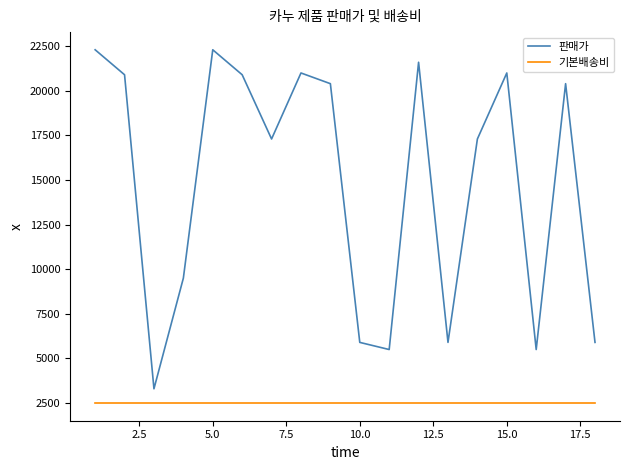

Reading right to left, list all the values displayed in this chart.

판매가: 5900	20400	5500	21000	17300	5900	21600	5500	5900	20400	21000	17300	20900	22300	9500	3300	20900	22300
기본배송비: 2500	2500	2500	2500	2500	2500	2500	2500	2500	2500	2500	2500	2500	2500	2500	2500	2500	2500